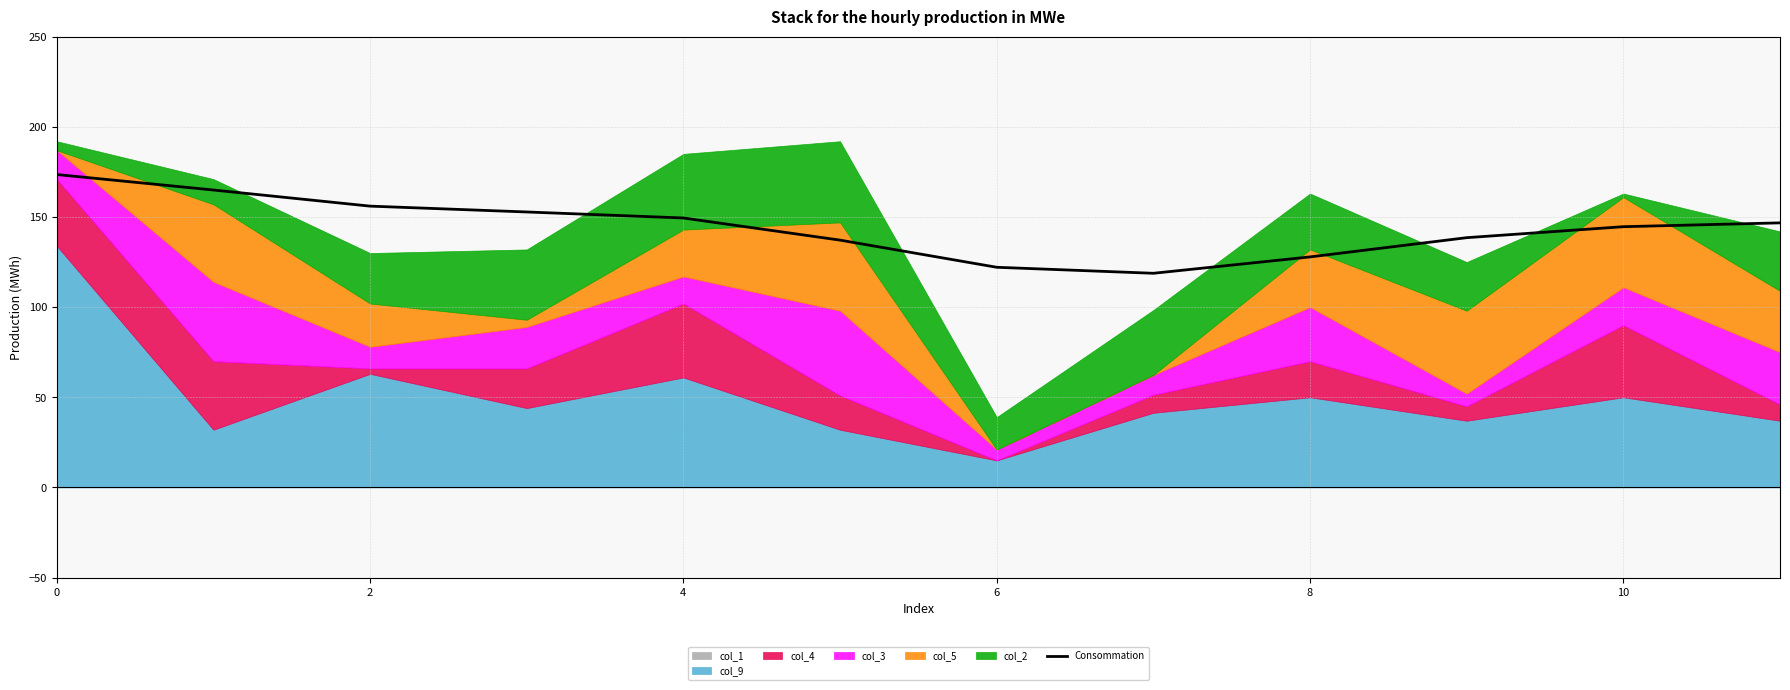

What is the label of the 5th point from the right?

7